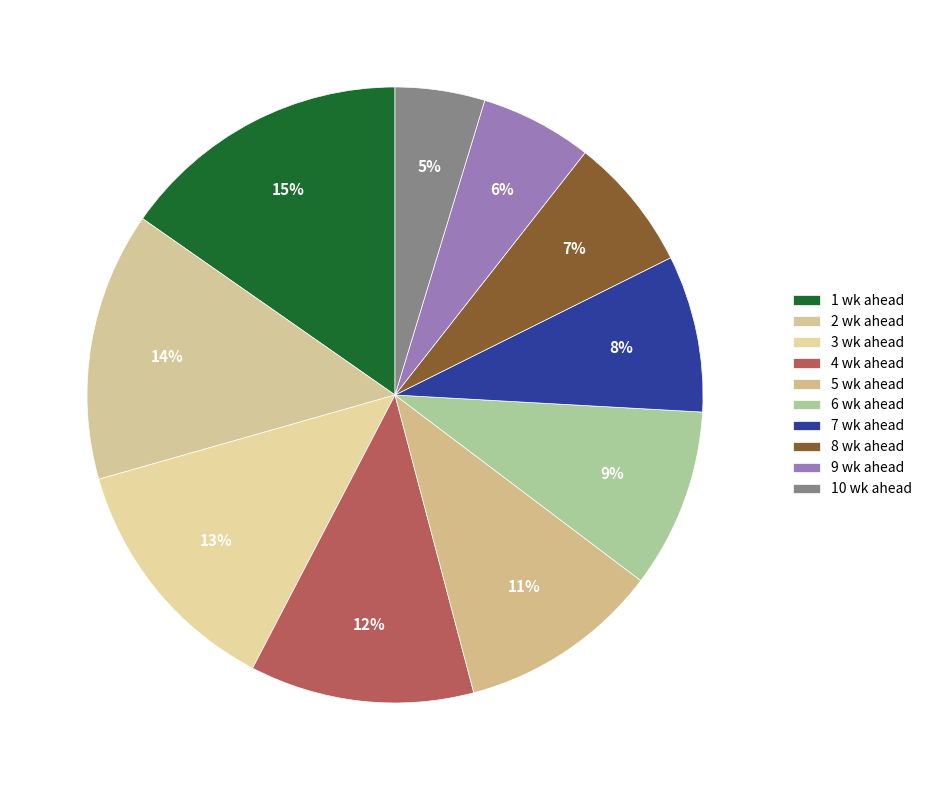

Which category has the biggest portion of the pie?

1 wk ahead